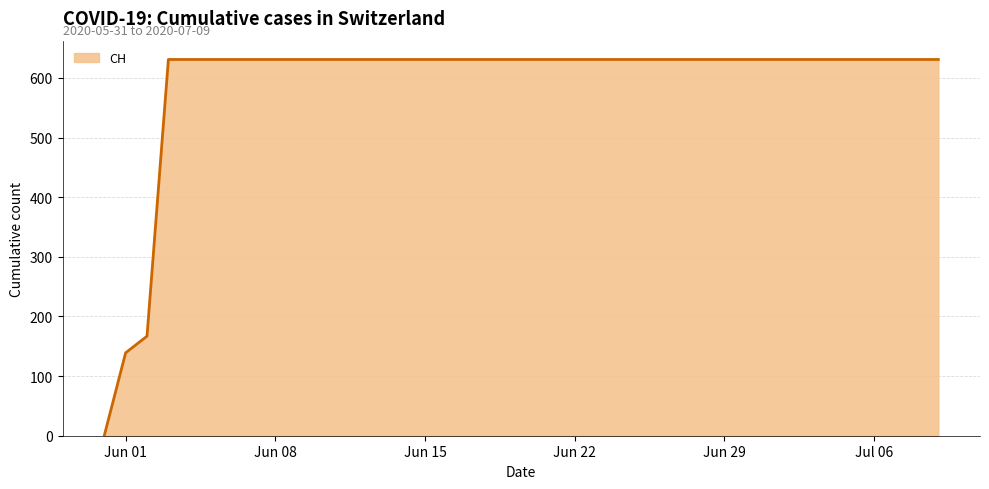

What is the greatest value displayed?

631